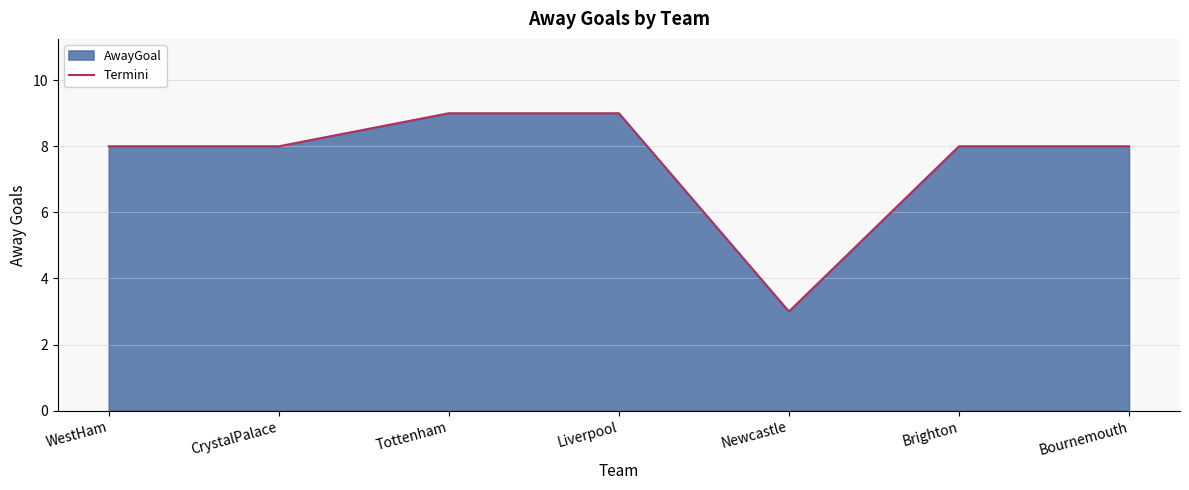

Which category has the lowest value across all series?

Newcastle